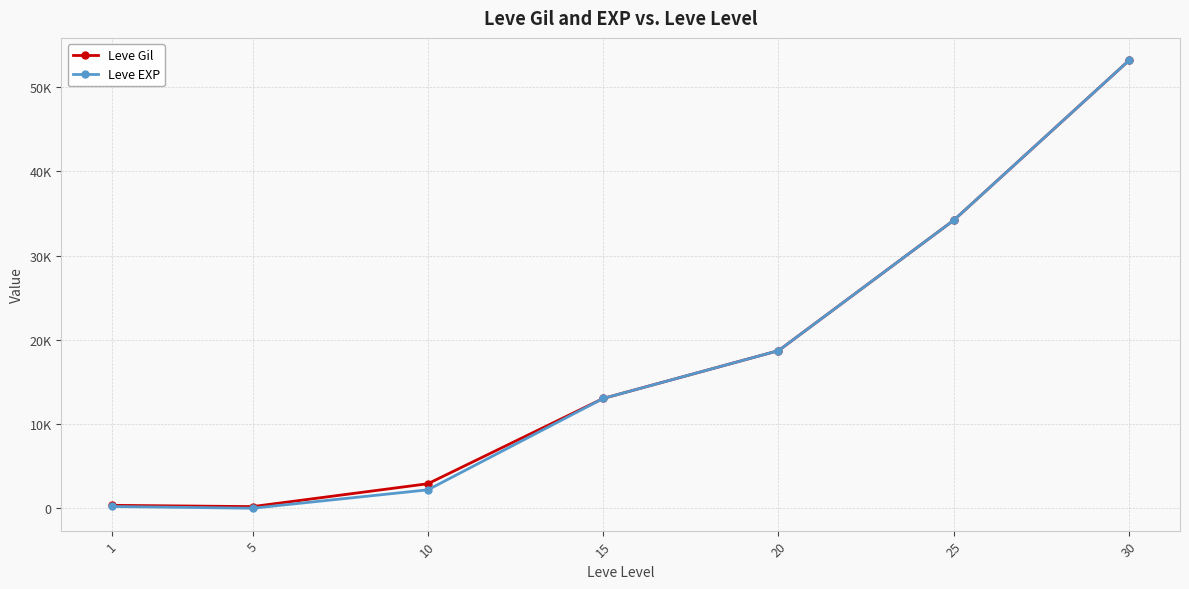

Does the chart have visible grid lines?

Yes